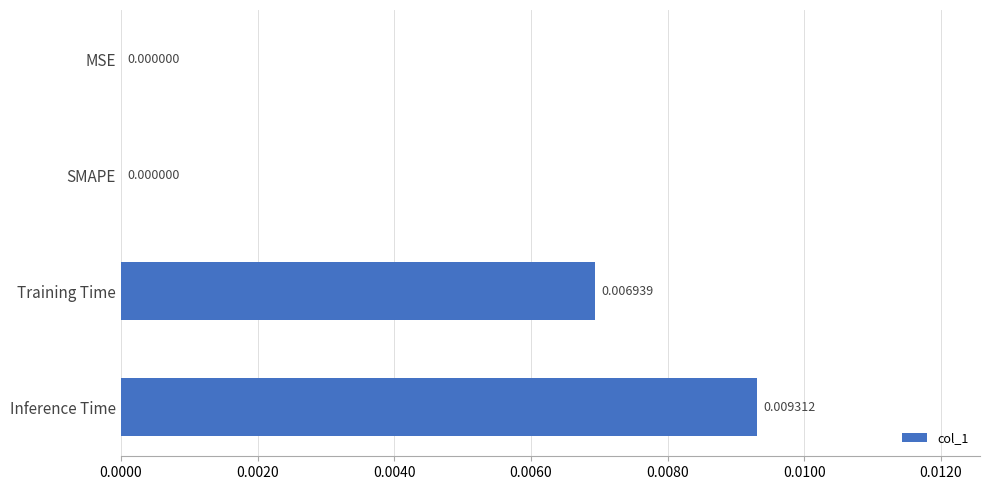

Which has a higher value, Inference Time or MSE?

Inference Time